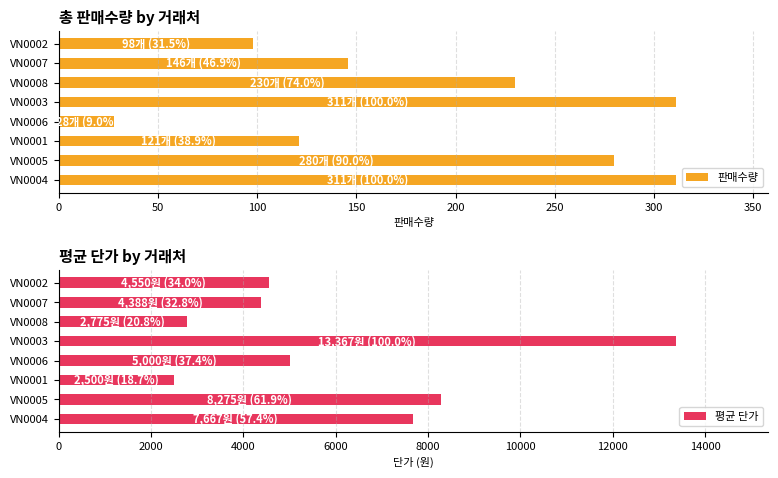

The value of 평균 단가 at VN0007 is 7404. True or false?

False